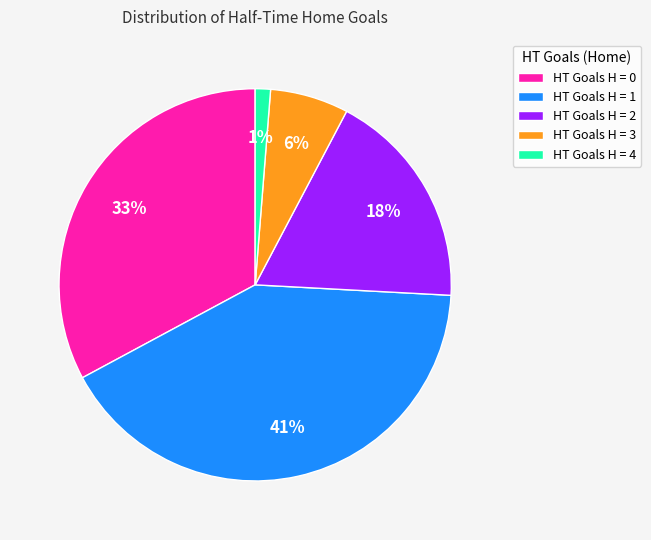

Count the number of slices in the pie.

5